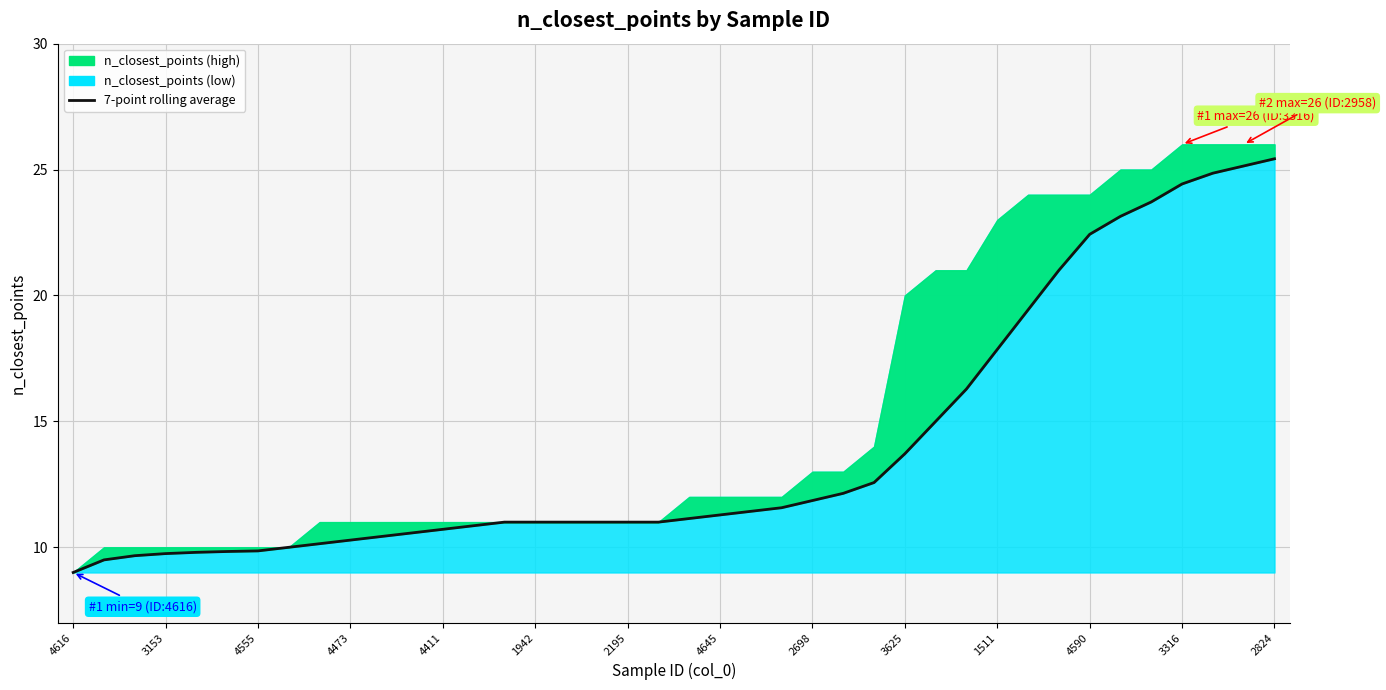

What is the label of the 15th point from the left?

14